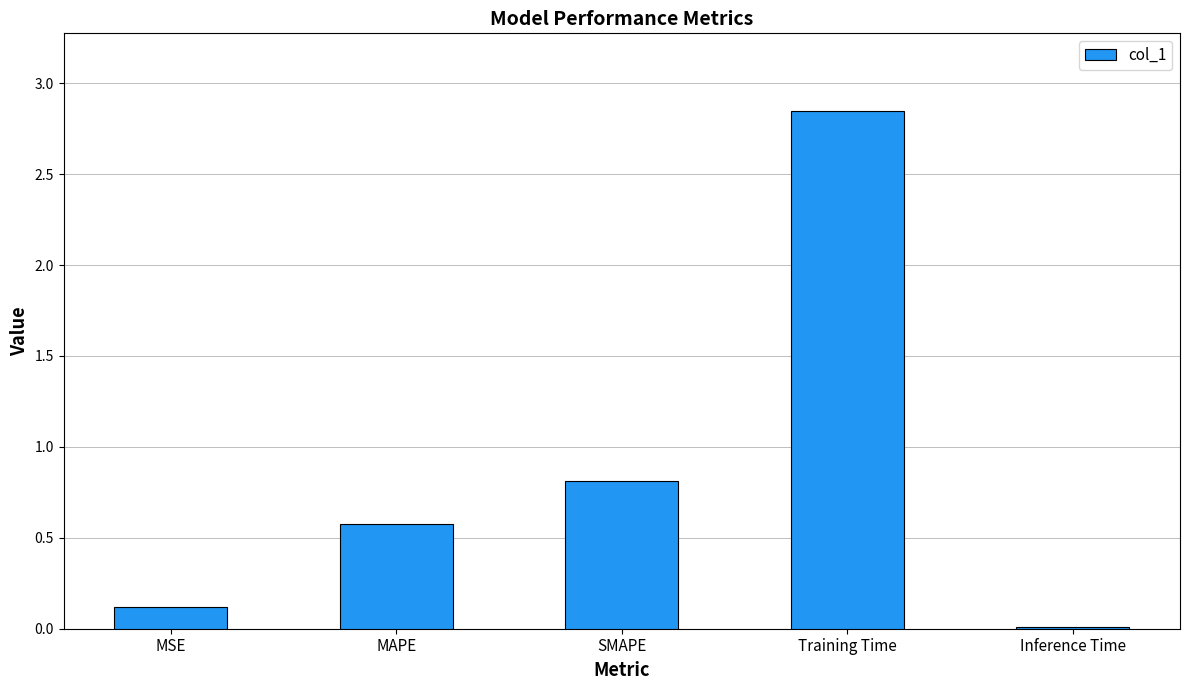

What is the sum of the values at MAPE and SMAPE?

1.4